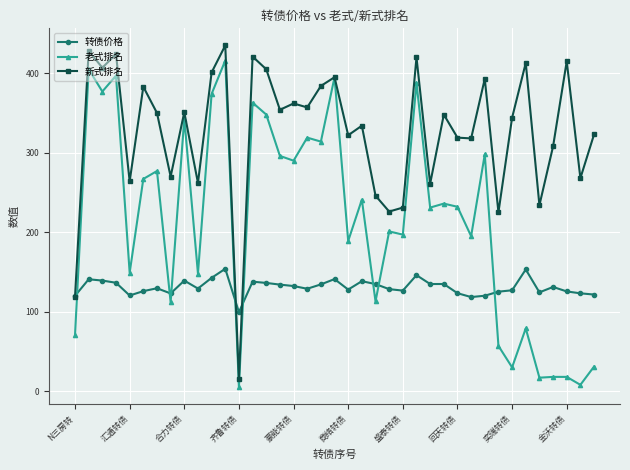

What is the maximum value for 老式排名?

416.0